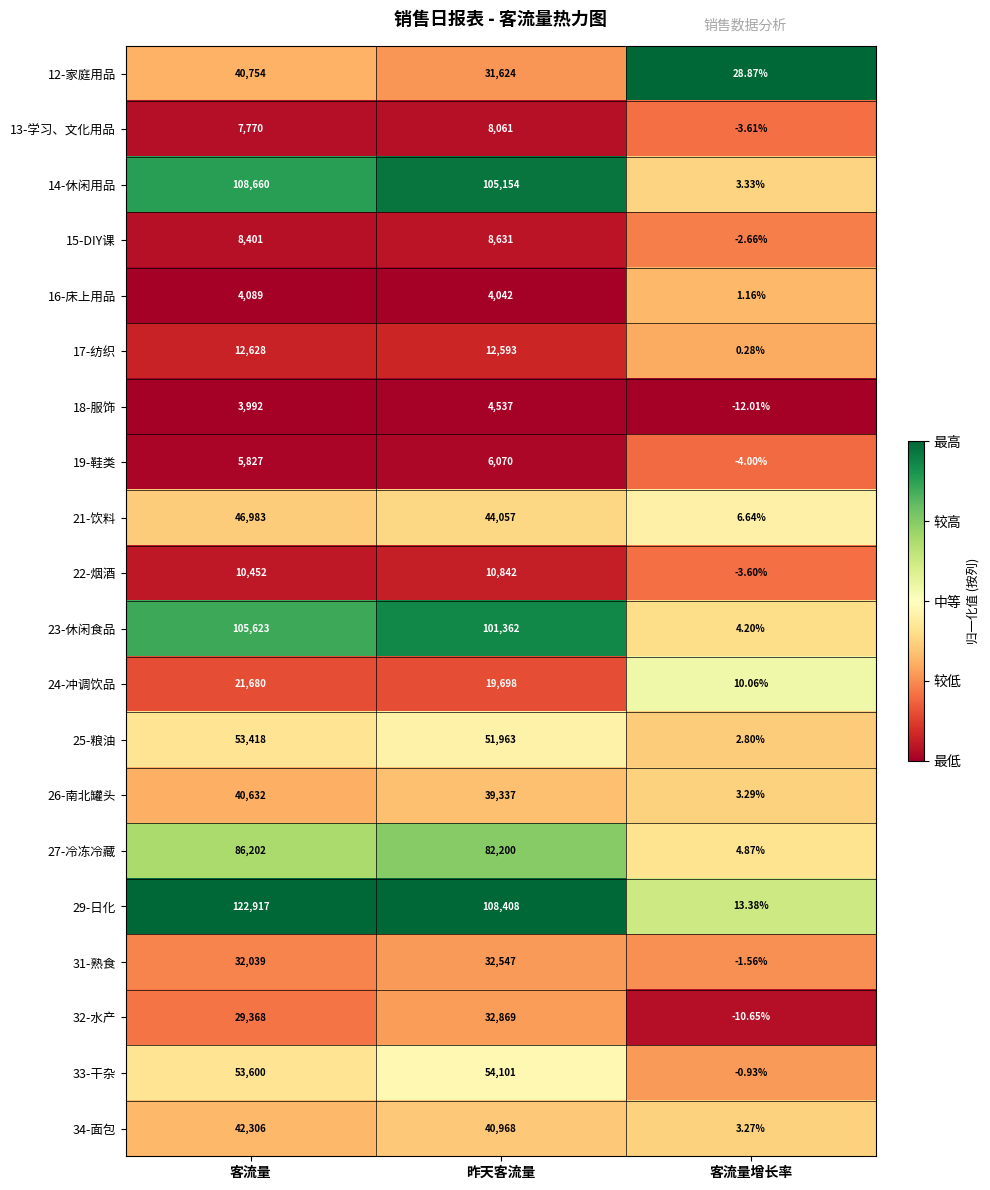

Is the value of 34-面包 at 客流量 greater than the value of 23-休闲食品 at 昨天客流量?

No